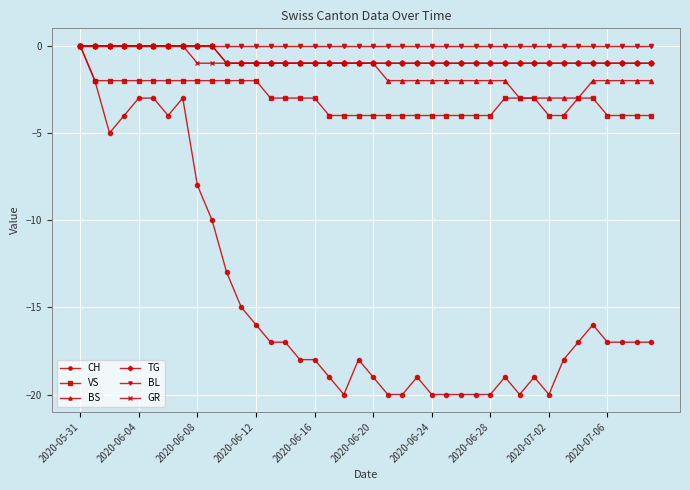

How many negative values does the VS series have?

39